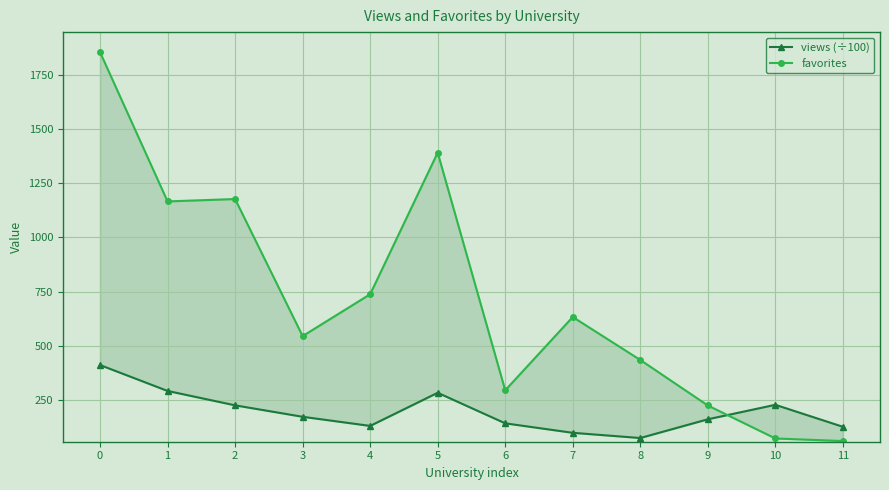

Reading left to right, what are all the values shown in this chart?

views (÷100): 0=411.5	1=292.1	2=225.8	3=172.9	4=130.9	5=283.7	6=142.8	7=99.0	8=75.0	9=161.4	10=228.2	11=126.9
favorites: 0=1854.0	1=1166.0	2=1177.0	3=545.0	4=738.0	5=1391.0	6=295.0	7=633.0	8=435.0	9=225.0	10=73.0	11=61.0